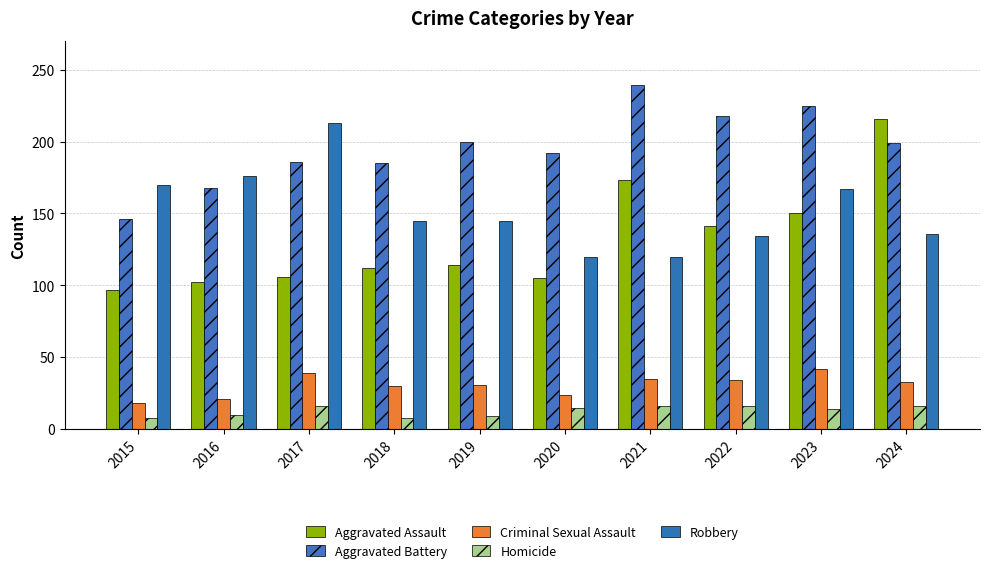

Are the bars horizontal?

No